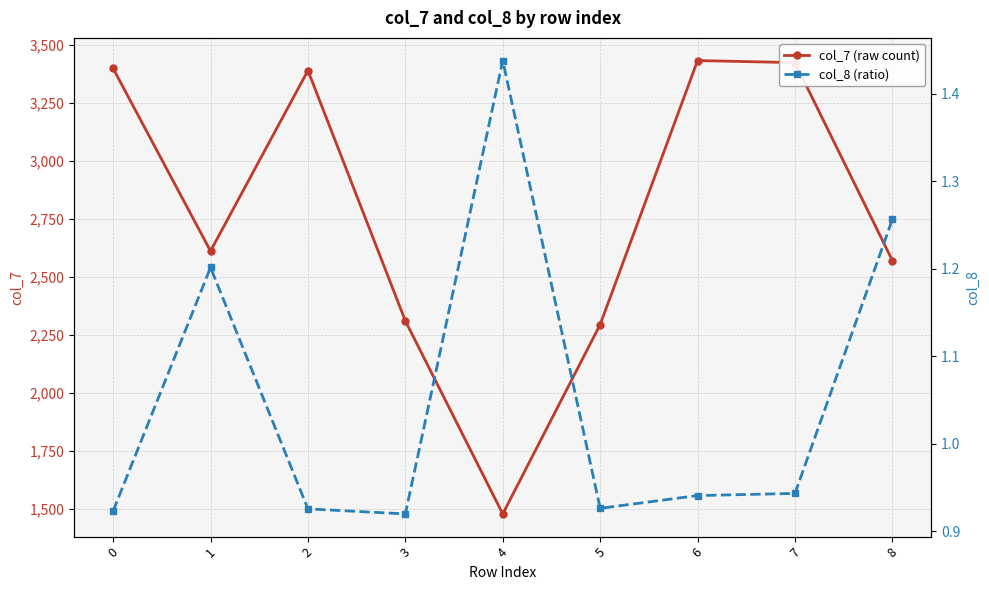

True or false: col_8 (ratio) and col_7 (raw count) cross at least once.

False